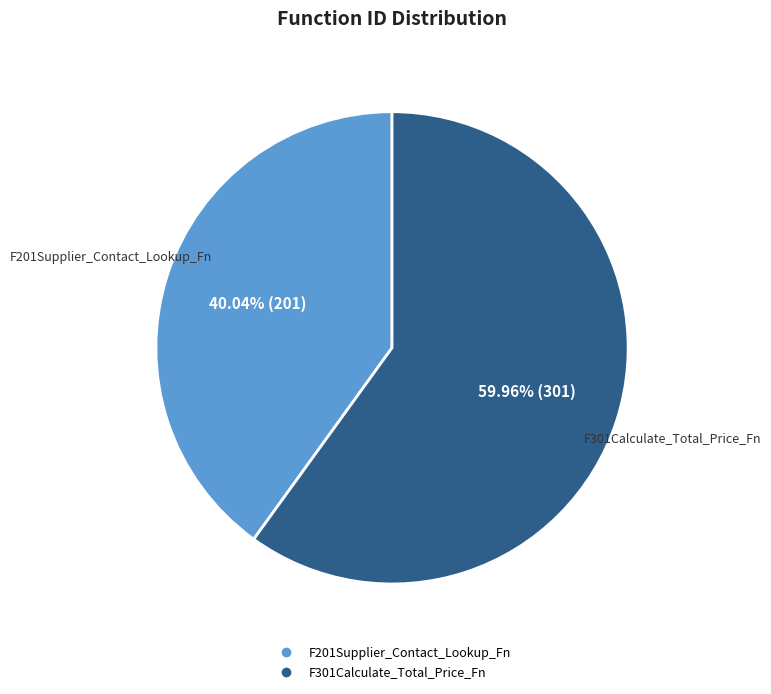

Rank the categories by value from highest to lowest.

F301Calculate_Total_Price_Fn, F201Supplier_Contact_Lookup_Fn